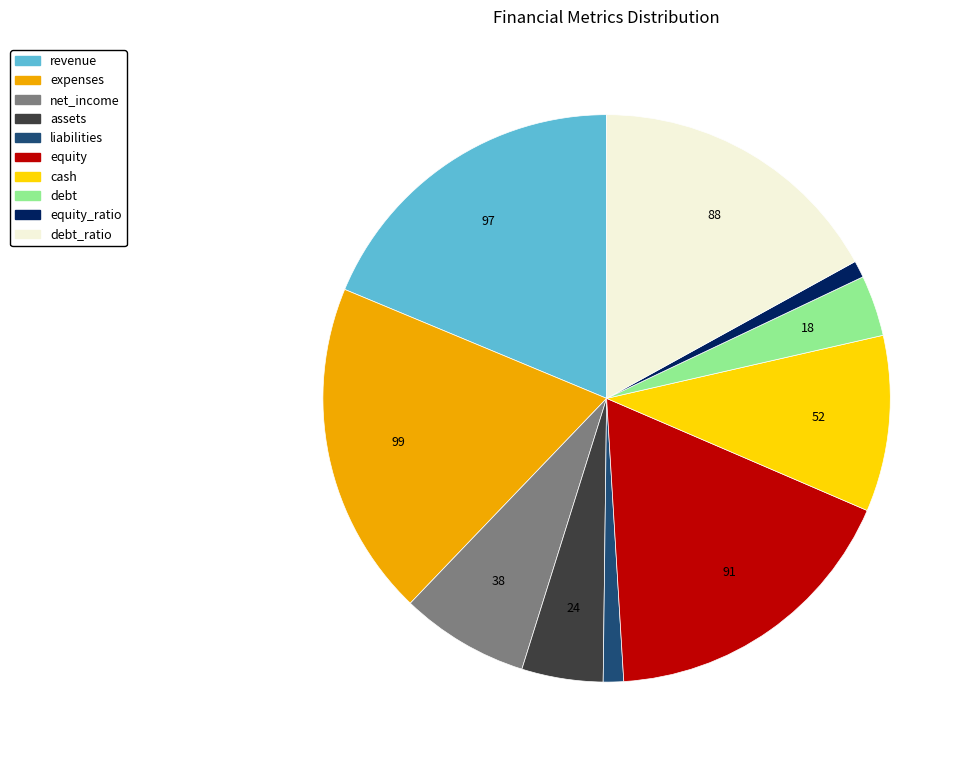

Count the number of slices in the pie.

10